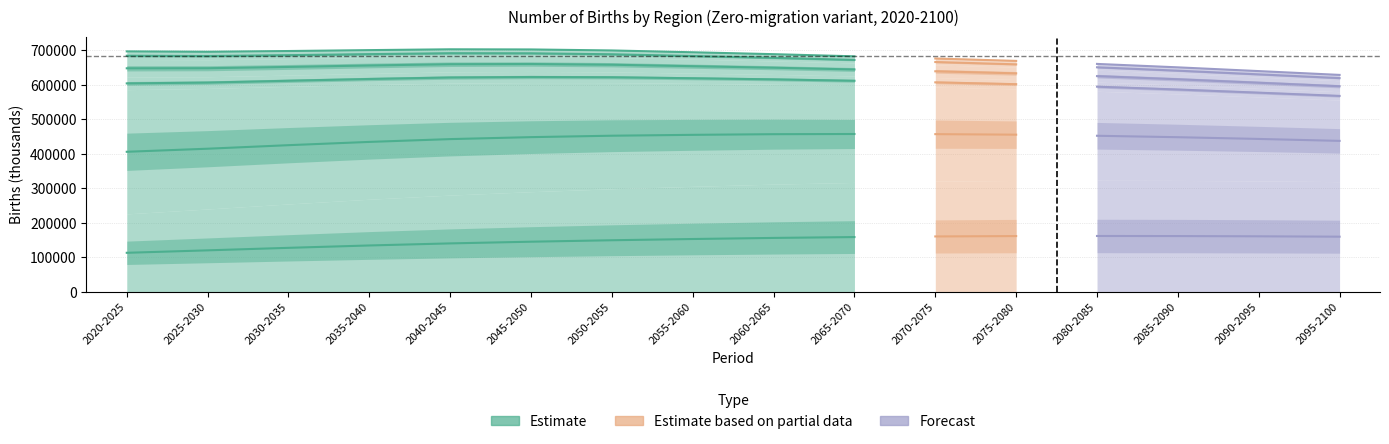

True or false: Northern America has a value of 19894.3 at 2035-2040.

True